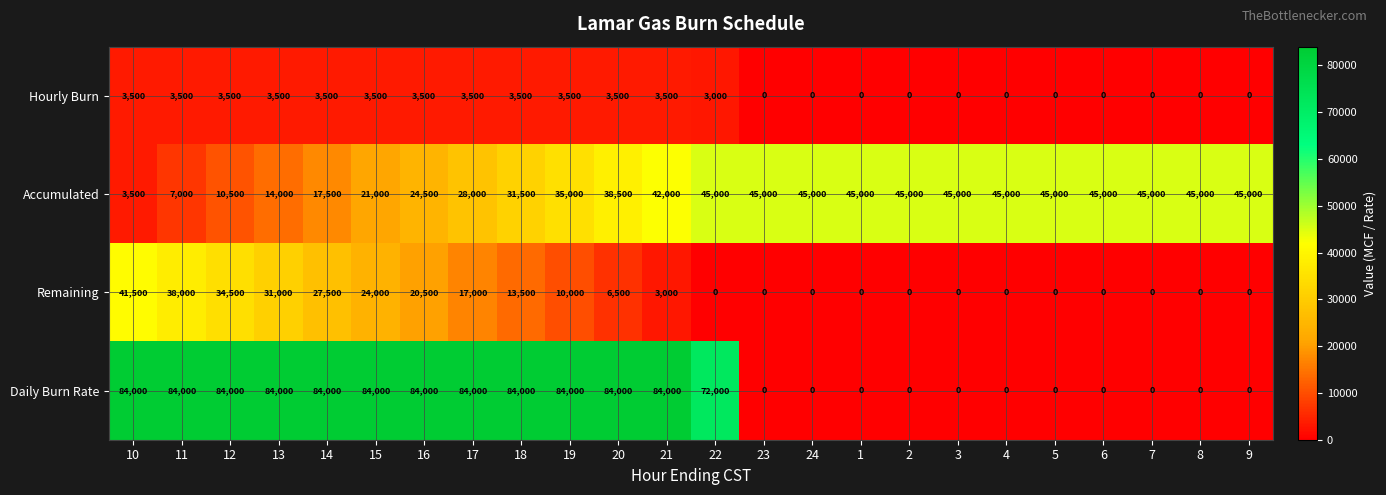

At how many categories does at least one series exceed 72003?

12